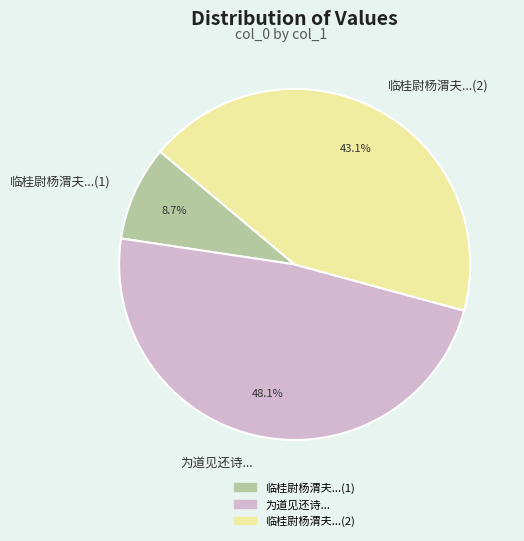

What is the largest slice in the pie chart?

为道见还诗...